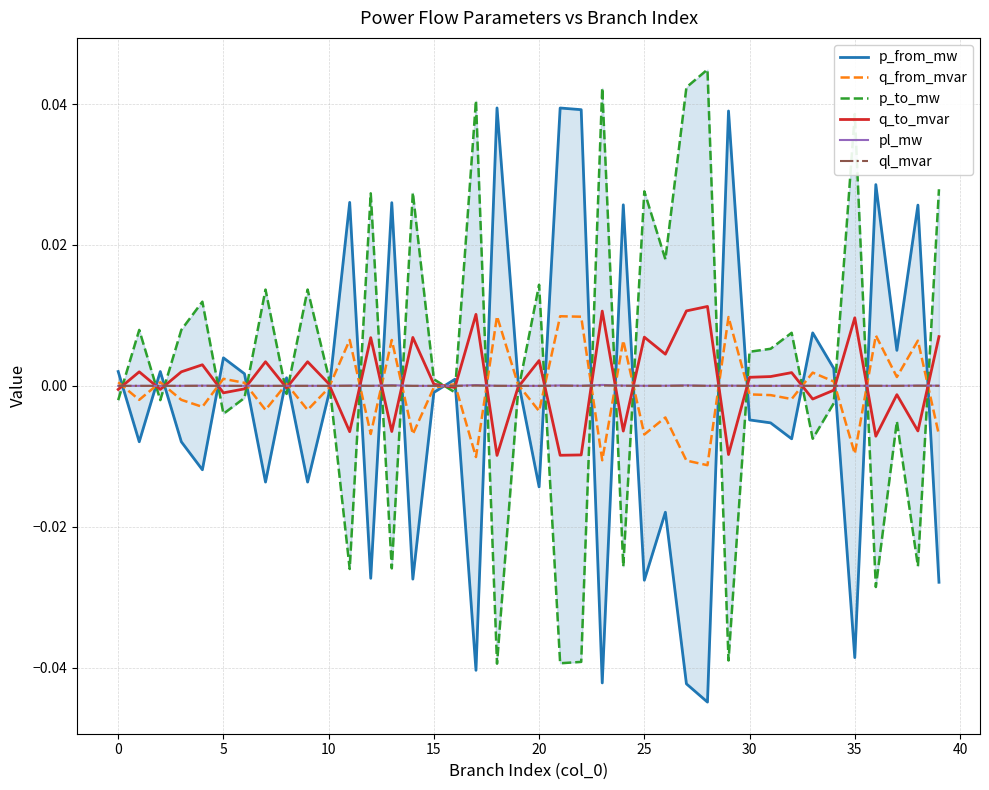

How many negative values does the p_from_mw series have?

21